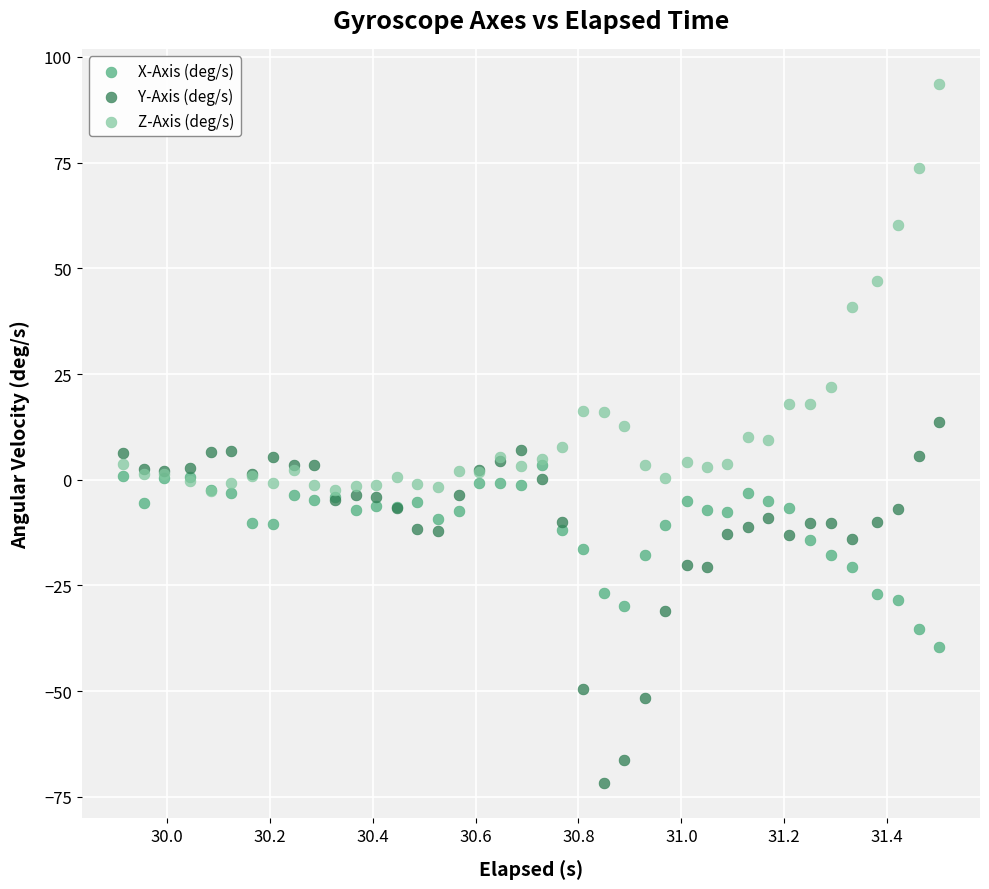

Which series reaches the maximum Y coordinate?

Z-Axis (deg/s)